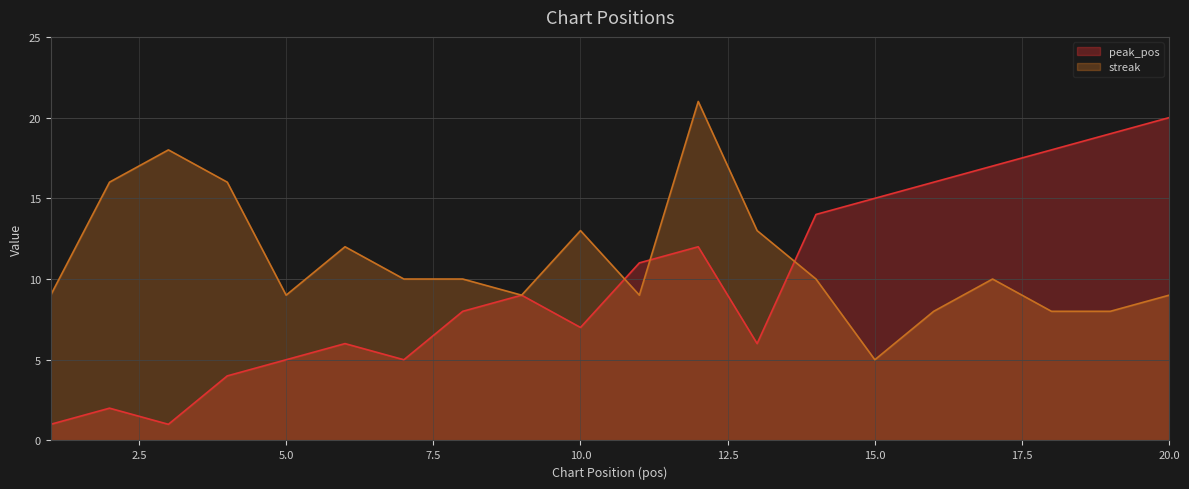

What is the sum of the peak_pos values at 1 and 13?

7